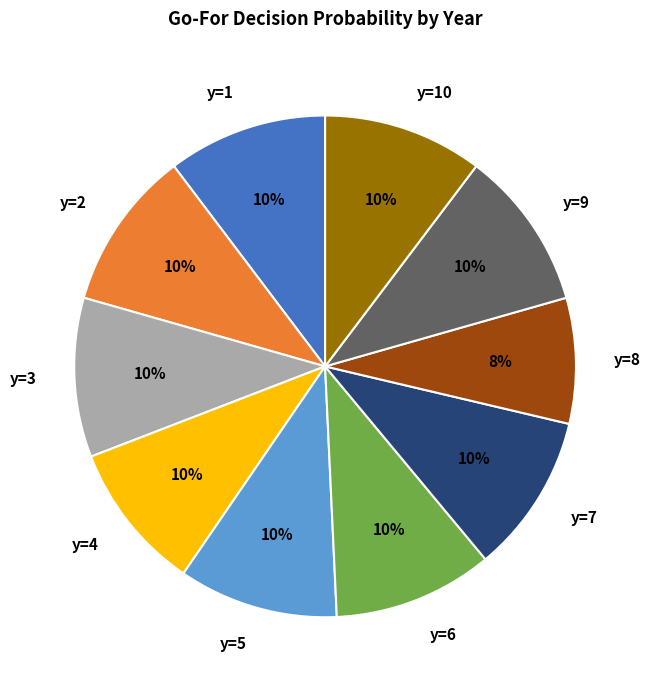

To the nearest percent, what is the average slice percentage?

10%